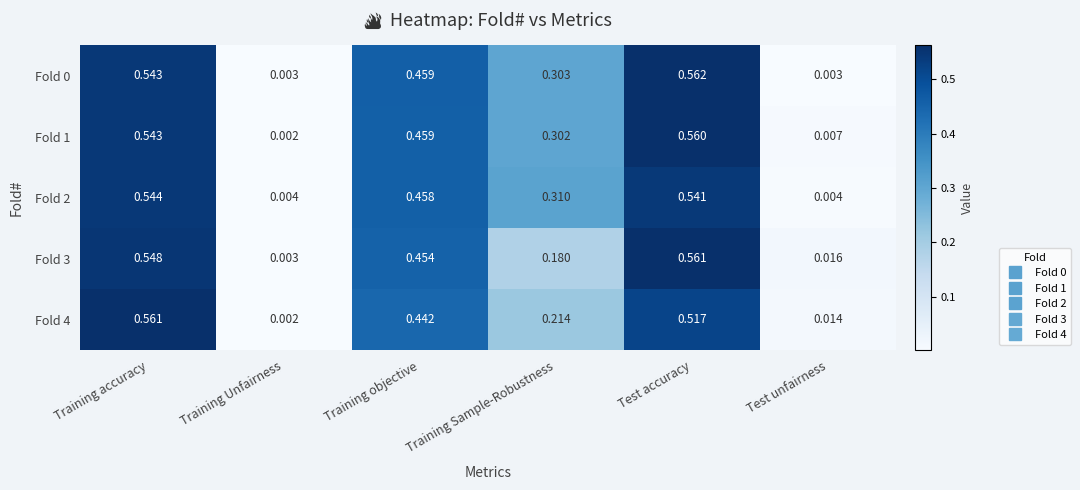

Which label corresponds to the largest value in the chart?

Test accuracy